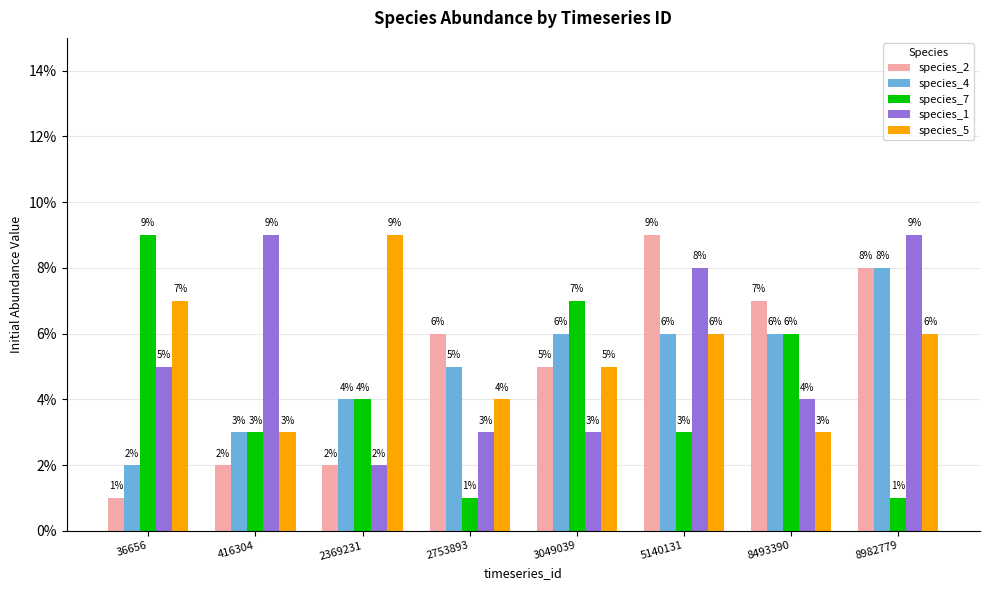

Which label corresponds to the largest value in the chart?

5140131